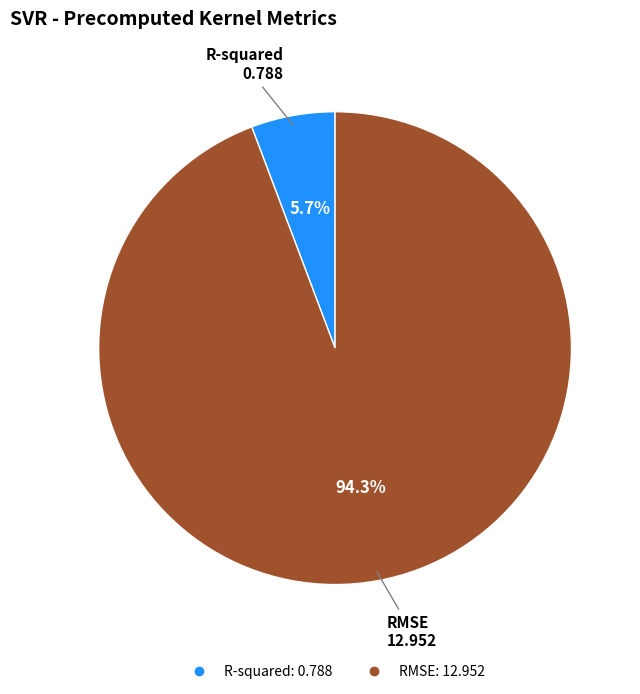

To the nearest percent, what percentage of the pie is R-squared?

6%